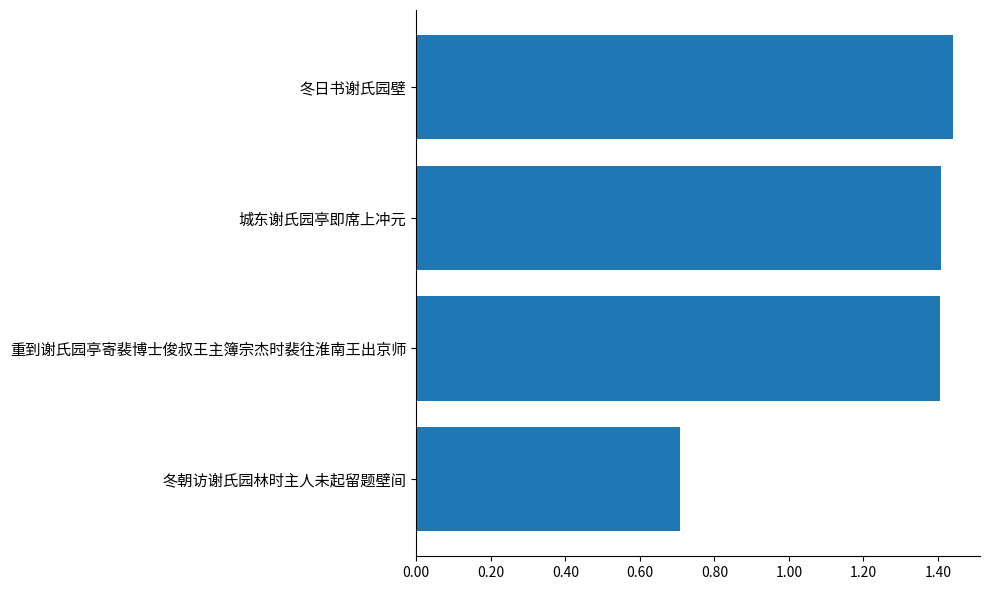

What is the smallest value displayed?

709133